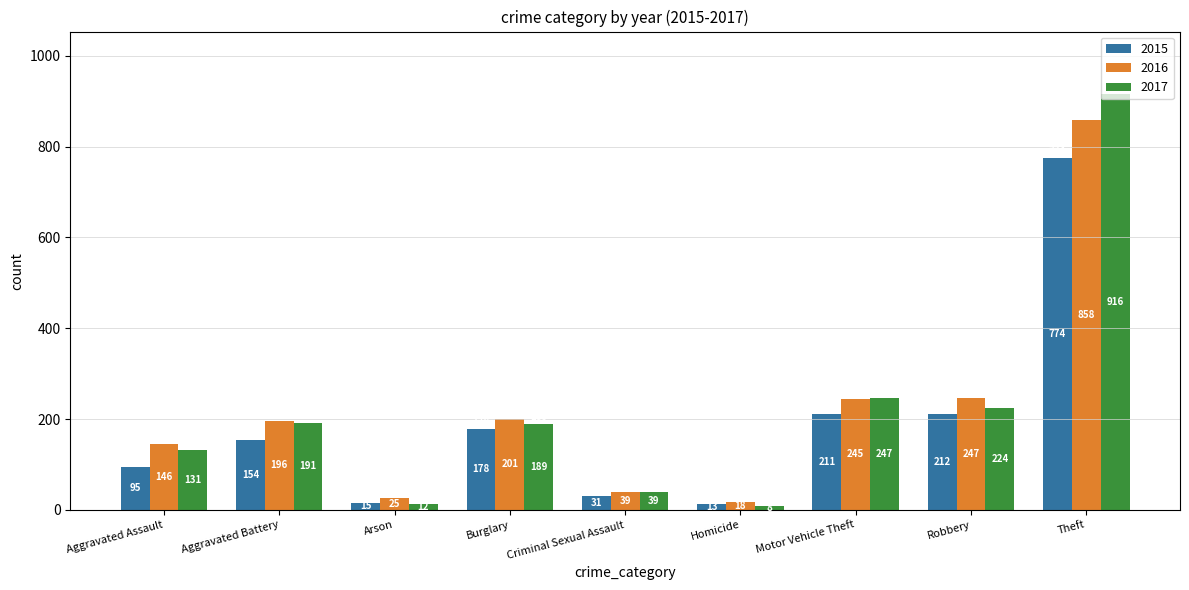

Which series has the largest range (max minus min)?

2017